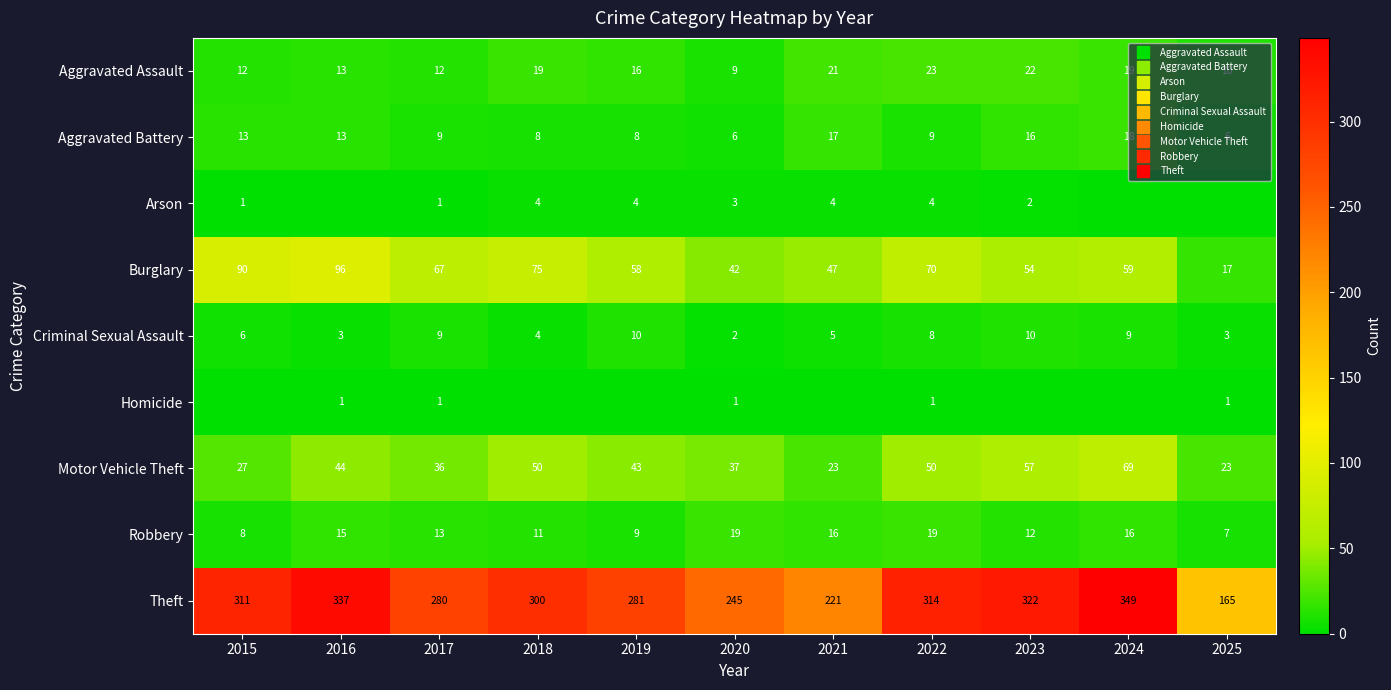

What is the difference between the highest and lowest values at 2022?

313